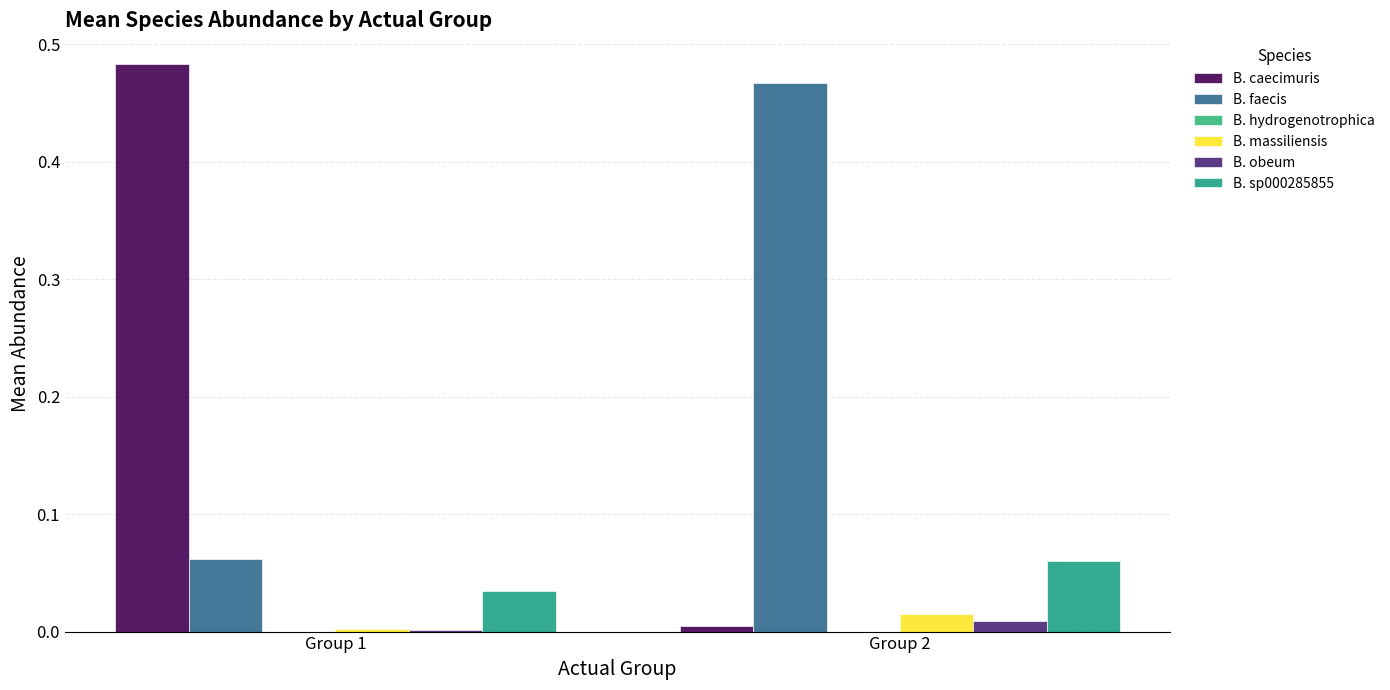

At which category does the chart reach its minimum across all series?

Group 1